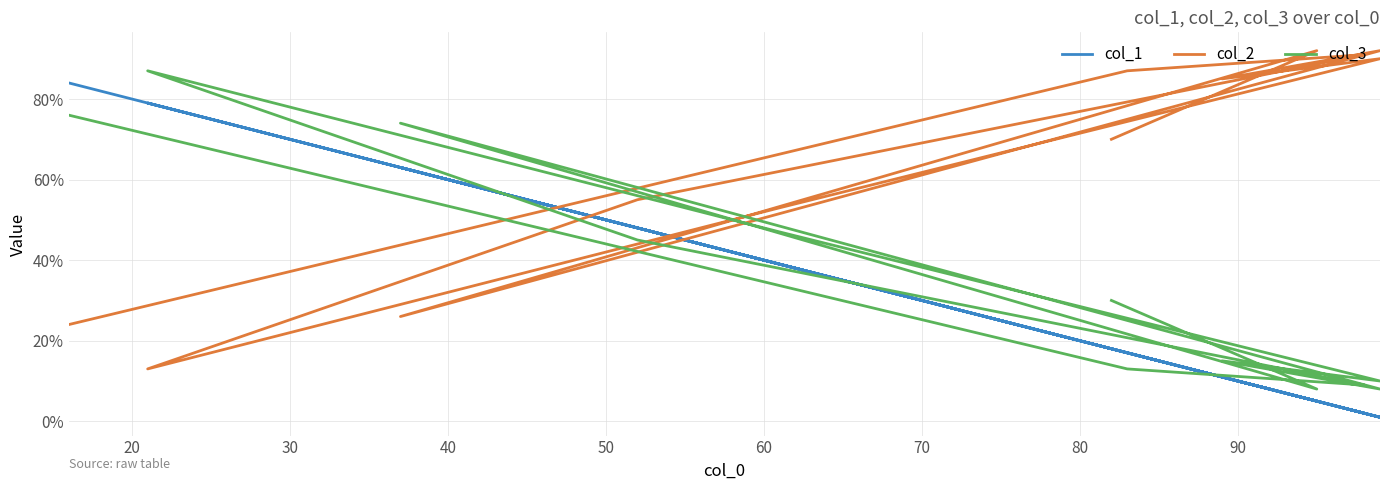

Which series has the largest total across all categories?

col_2